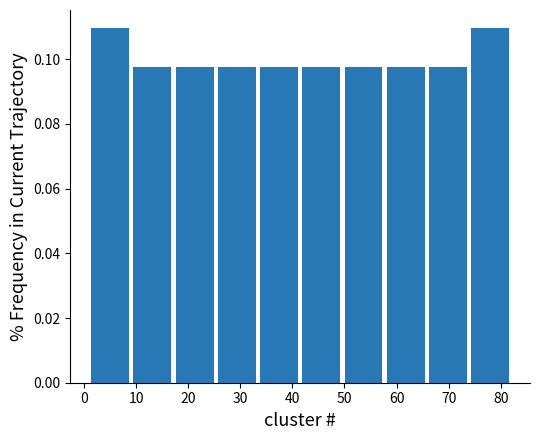

Reading left to right, transcribe this chart: for each bar, give the range it covers on the x-axis and its height. Neither the bar edges nor the heights are printed on the chart, so give them approximately, as read against the axes.

1.0 to 9.1: 0.110
9.1 to 17.2: 0.098
17.2 to 25.3: 0.098
25.3 to 33.4: 0.098
33.4 to 41.5: 0.098
41.5 to 49.6: 0.098
49.6 to 57.7: 0.098
57.7 to 65.8: 0.098
65.8 to 73.9: 0.098
73.9 to 82.0: 0.110